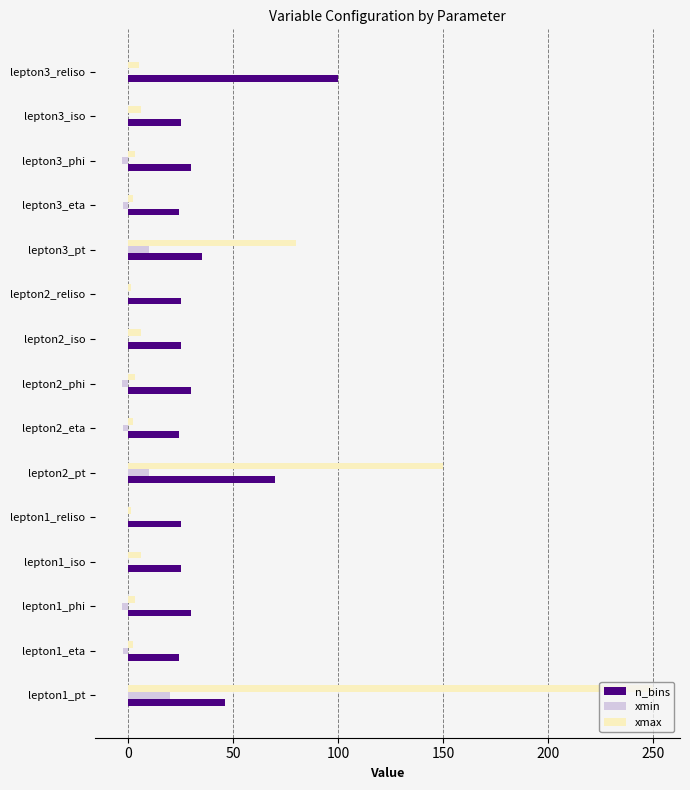

Between lepton3_pt and lepton3_iso, which series saw the biggest shift?

xmax